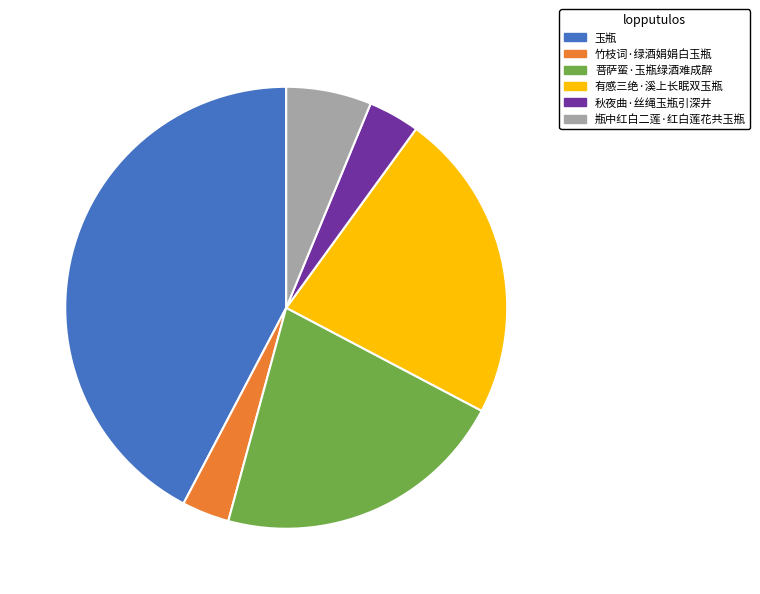

Which category has the biggest portion of the pie?

玉瓶